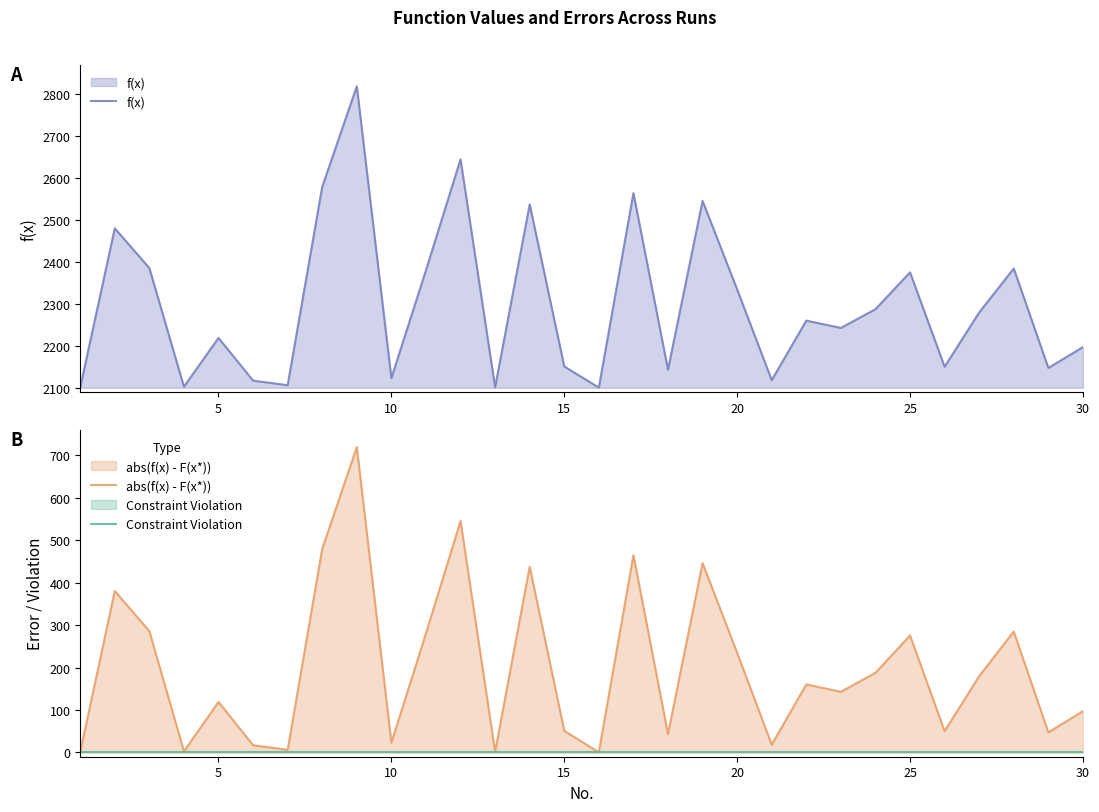

Which series has the largest range (max minus min)?

f(x)